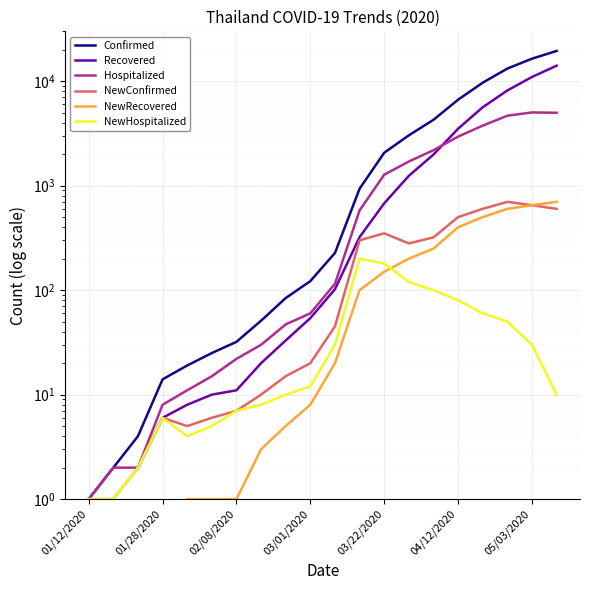

True or false: NewHospitalized and Hospitalized cross at least once.

False